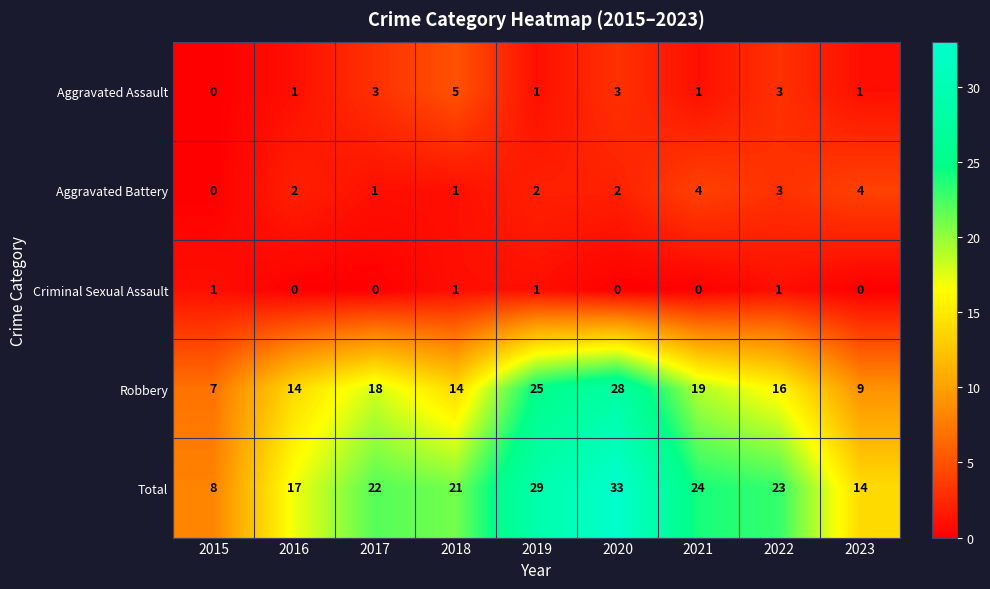

Is it true that Aggravated Battery equals 2 at 2019?

True